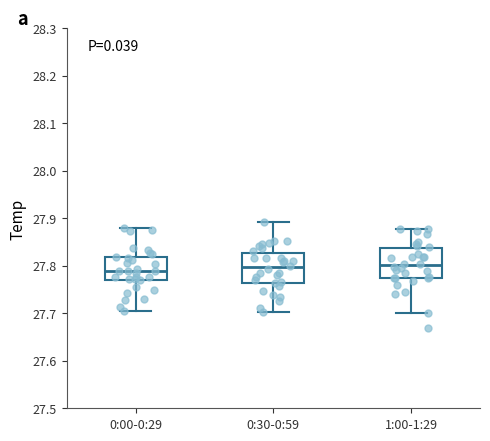

Reading left to right, read every box against the y-axis: the position of its median line, the range the box covers, and the ends of its whiskers. The values are not printed on the chart, so give them approximately, as read against the axis.

0:00-0:29: median 27.79, box 27.77 to 27.82, whiskers 27.70 to 27.88
0:30-0:59: median 27.80, box 27.76 to 27.83, whiskers 27.70 to 27.89
1:00-1:29: median 27.80, box 27.77 to 27.84, whiskers 27.70 to 27.88